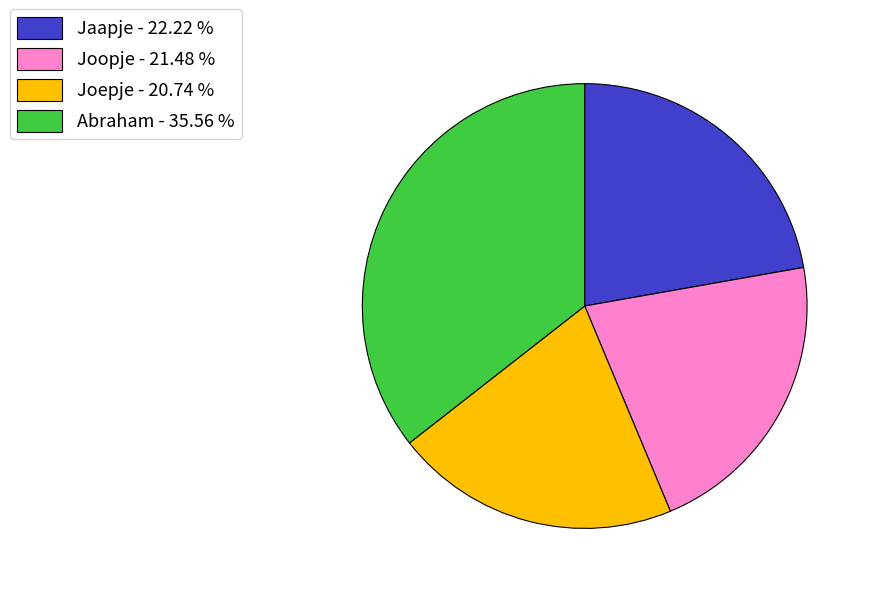

Does Joopje - 21.48 % represent more than half of the total?

No